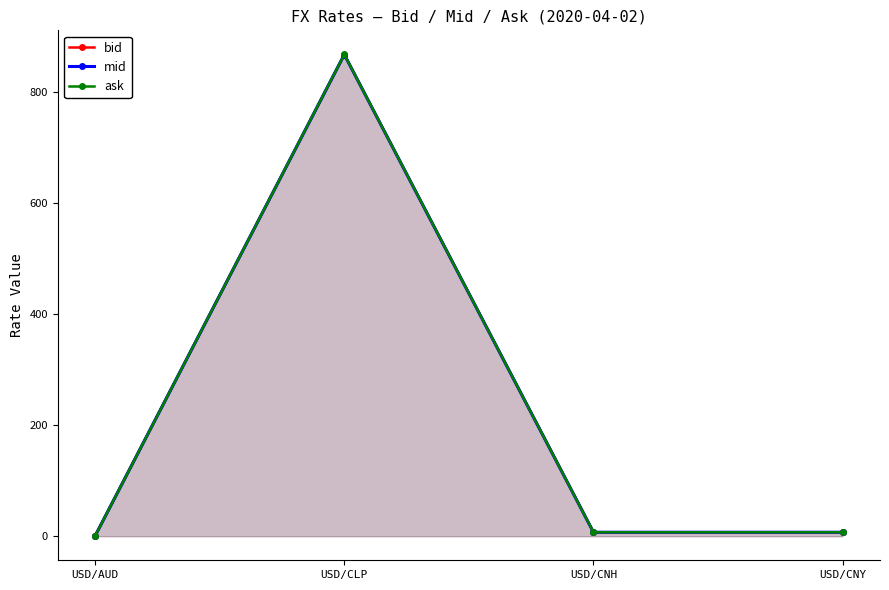

Which series changed the most between USD/AUD and USD/CLP?

ask